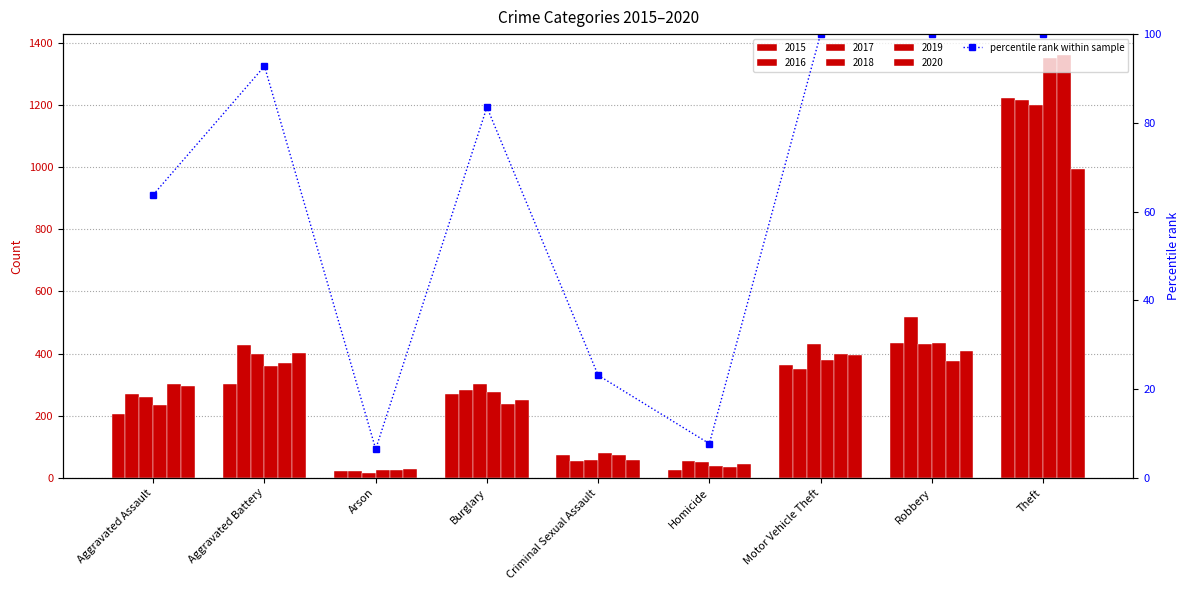

Does the chart contain stacked bars?

No